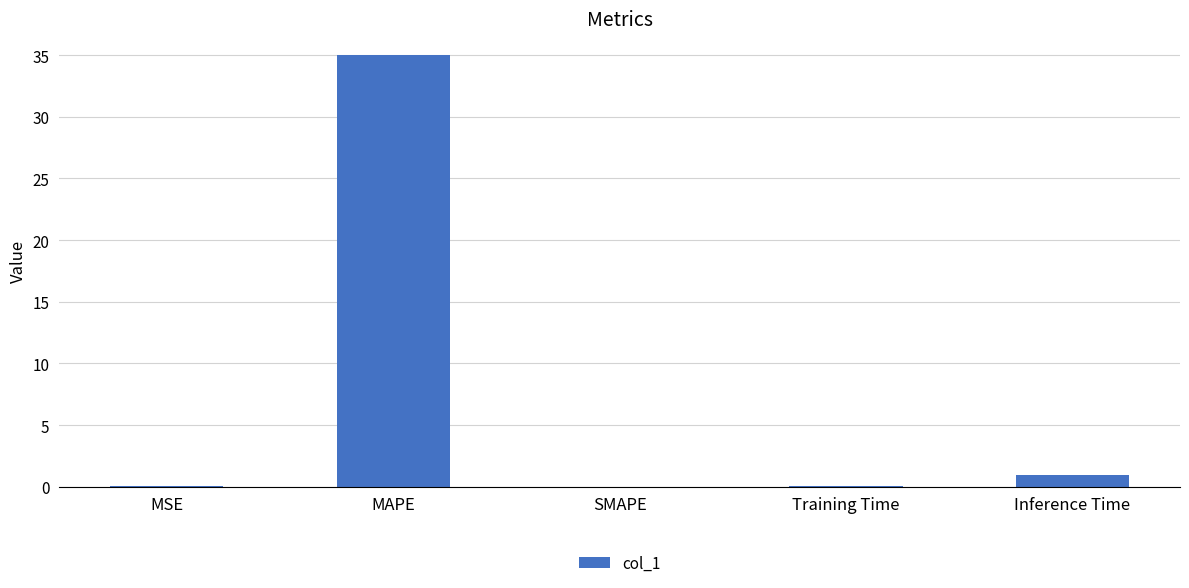

What is the change in value from Training Time to Inference Time?

+0.9